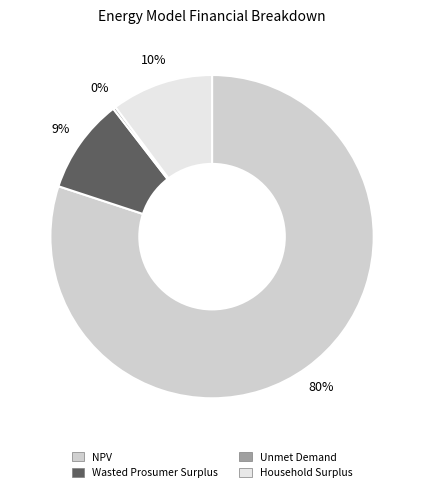

To the nearest percent, what portion does Wasted Prosumer Surplus represent?

9%